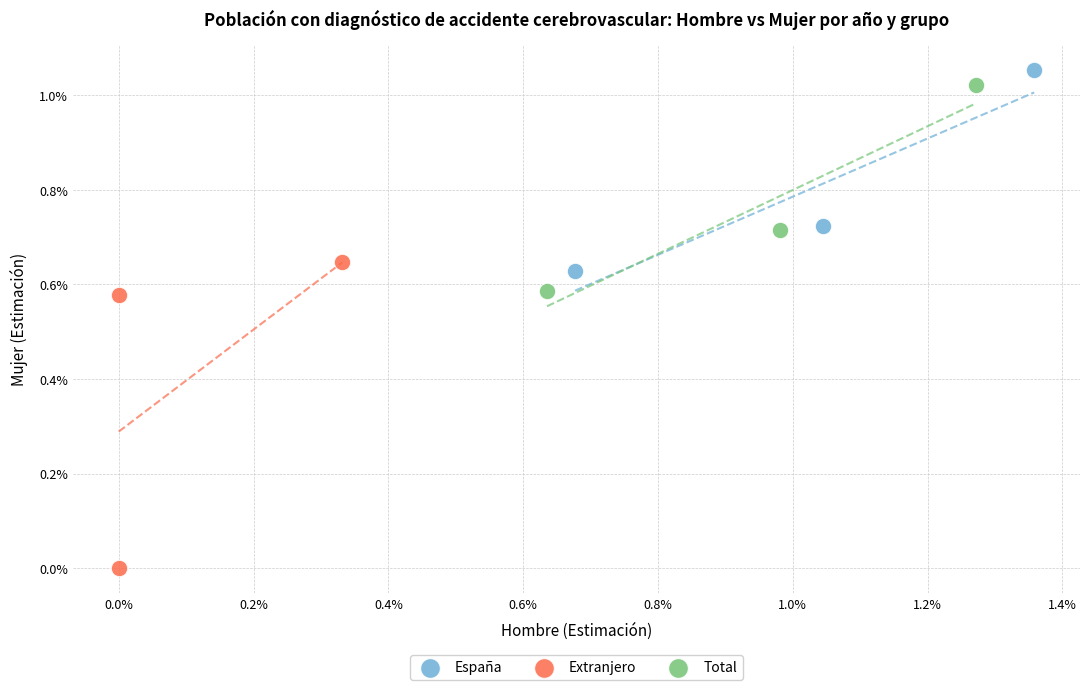

What are all the series names shown in the legend?

España, Extranjero, Total